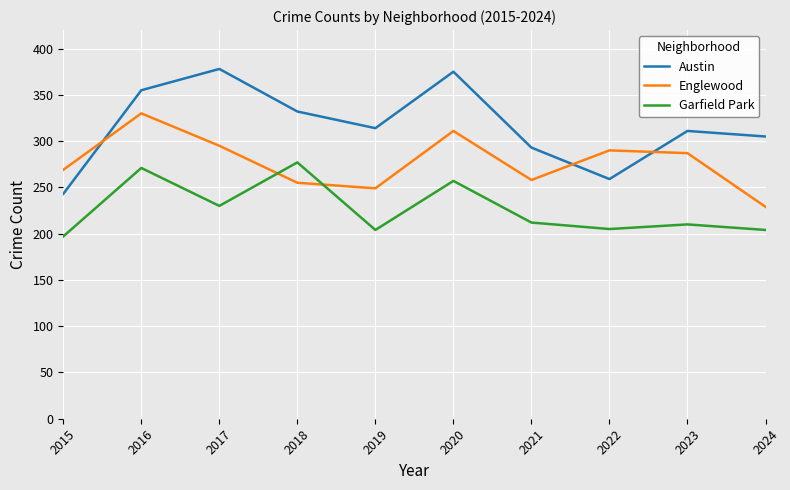

True or false: Englewood has more than 0 interior local peaks.

True